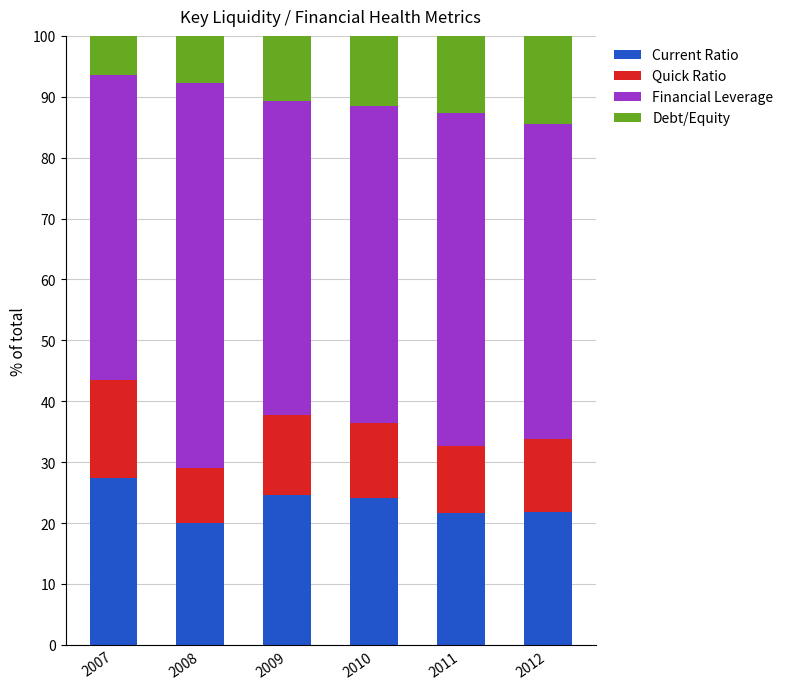

What is the difference between the Current Ratio values at 2010 and 2007?

3.3